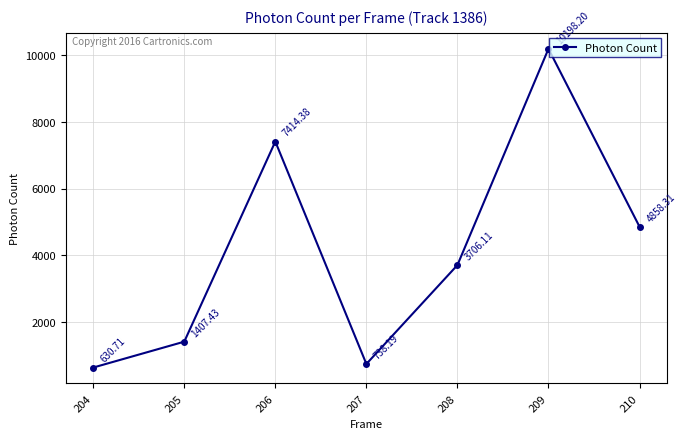

Between 205 and 210, which is larger?

210